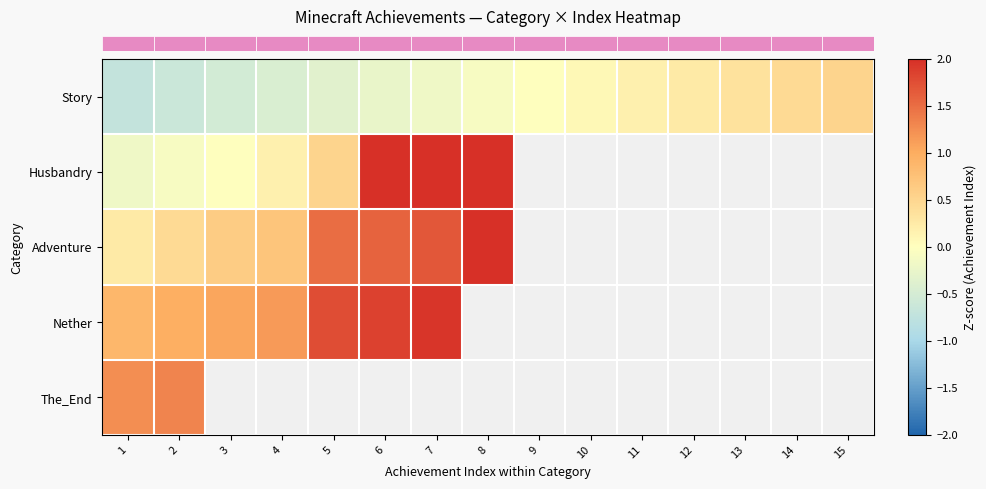

How many series are shown in this chart?

5